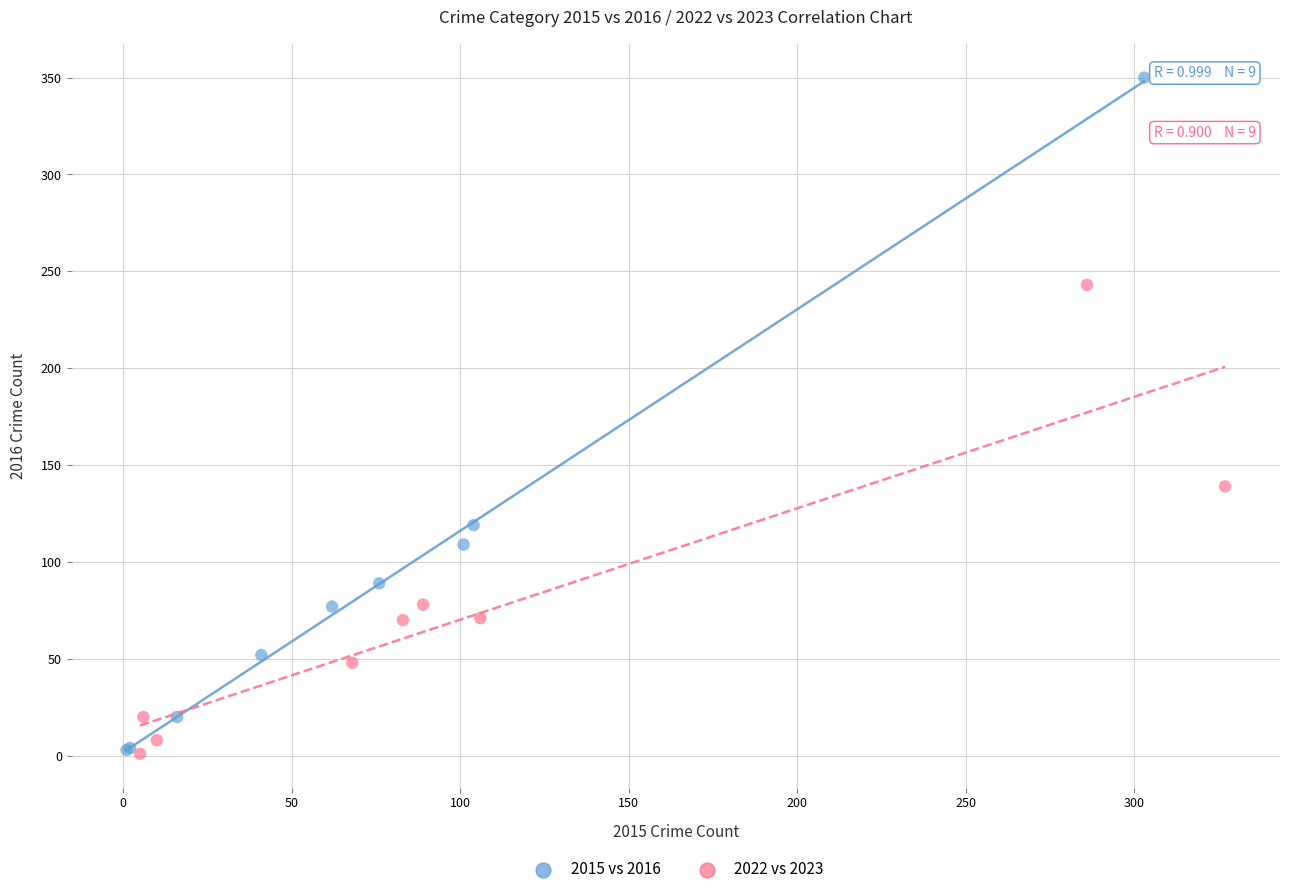

What are all the series names shown in the legend?

2015 vs 2016, 2022 vs 2023